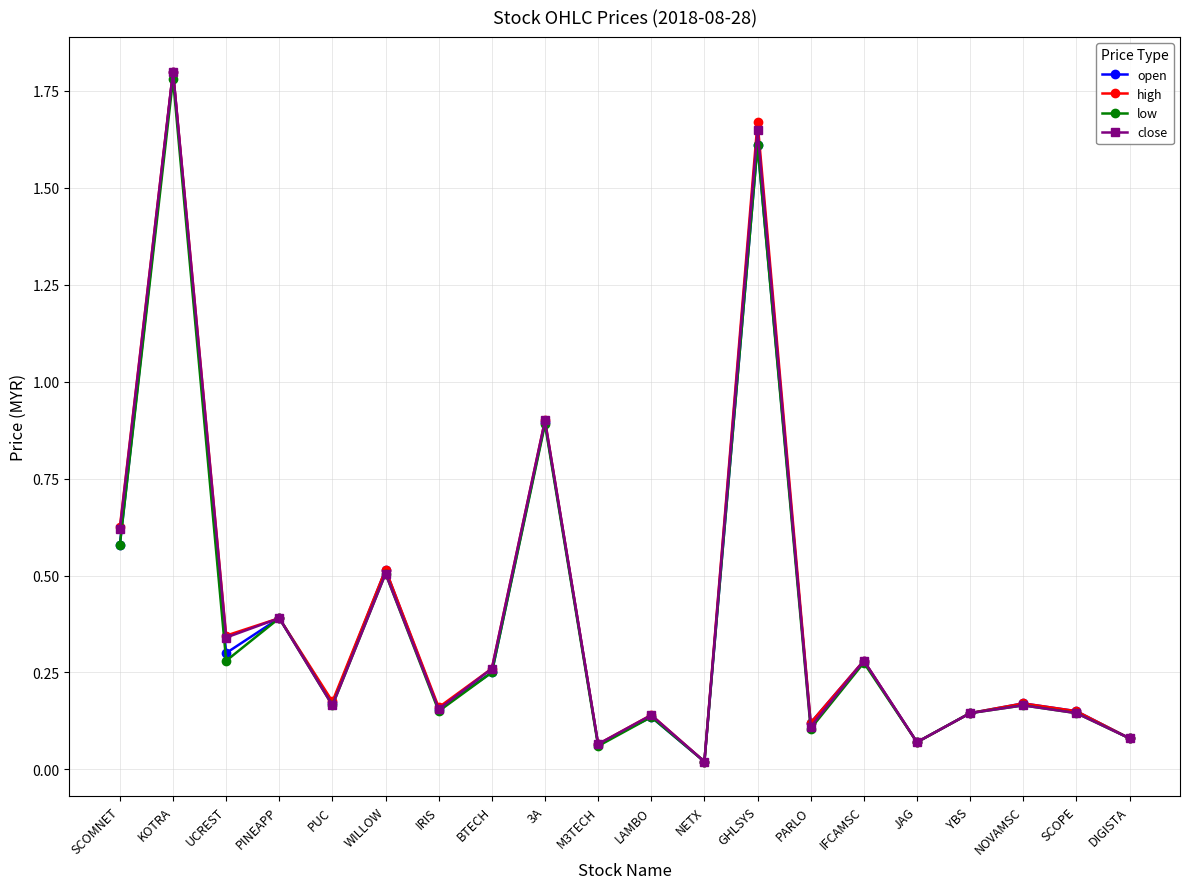

The low series shows 0.1 at M3TECH. True or false?

True